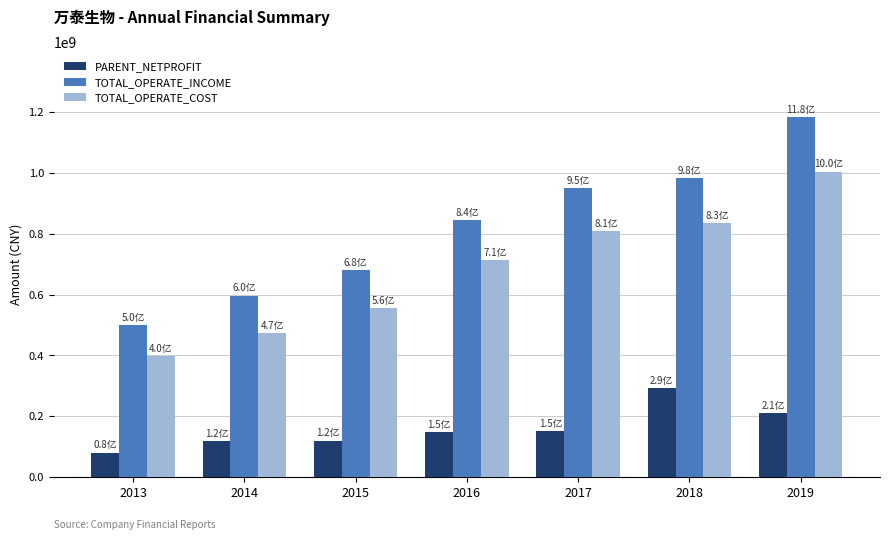

The value of TOTAL_OPERATE_INCOME at 2014 is 596233752.4. True or false?

True